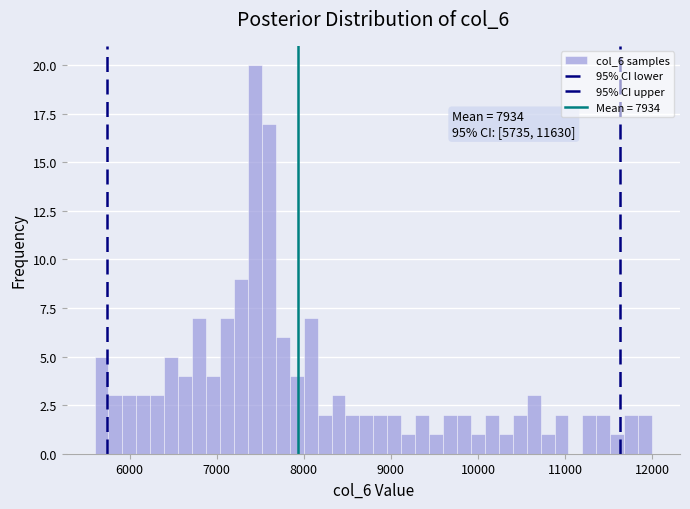

Read against the x-axis, roughly where is the centre of the tallest bar?

7400